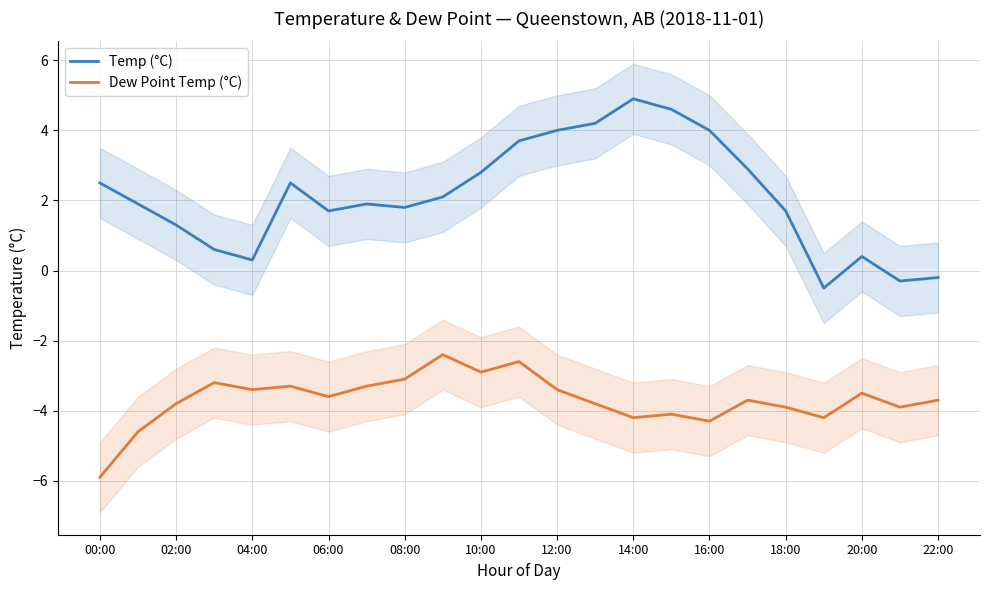

Rank the series at 19 from highest to lowest value.

Temp (°C), Dew Point Temp (°C)